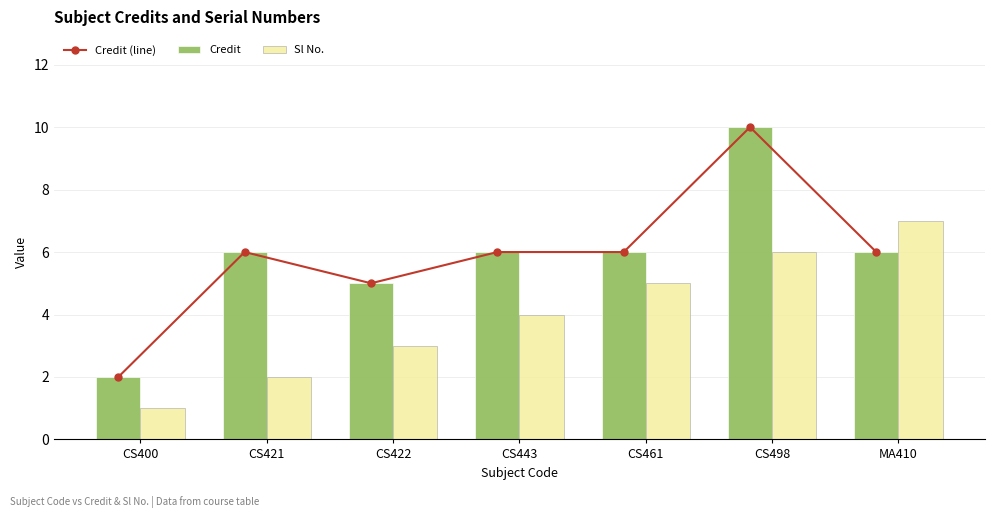

How many groups of bars are there?

7